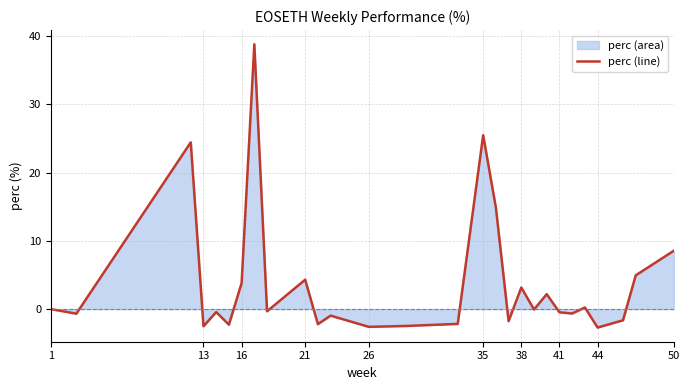

What is the value of the 10th point from the left?

4.3